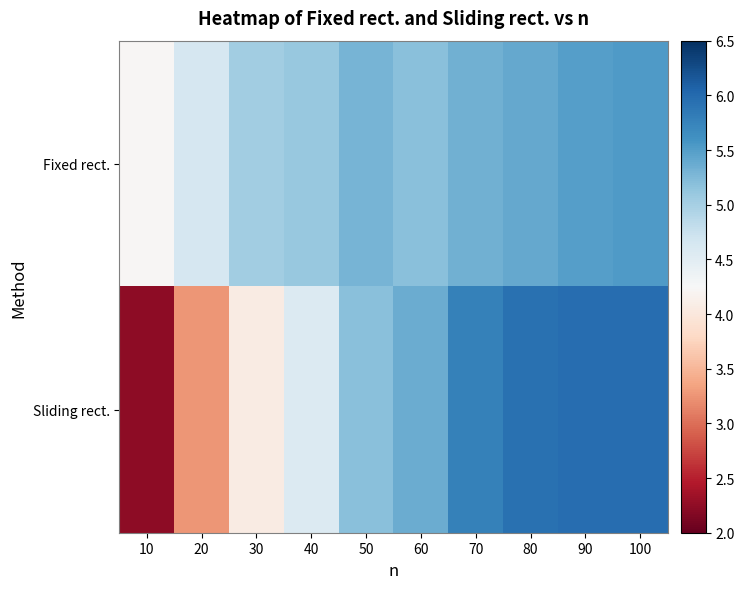

Reading right to left, list all the values displayed in this chart.

Fixed rect.: 100=5.5	90=5.5	80=5.4	70=5.3	60=5.2	50=5.3	40=5.1	30=5.0	20=4.6	10=4.2
Sliding rect.: 100=6.0	90=6.0	80=5.9	70=5.8	60=5.4	50=5.2	40=4.6	30=4.1	20=3.3	10=2.2